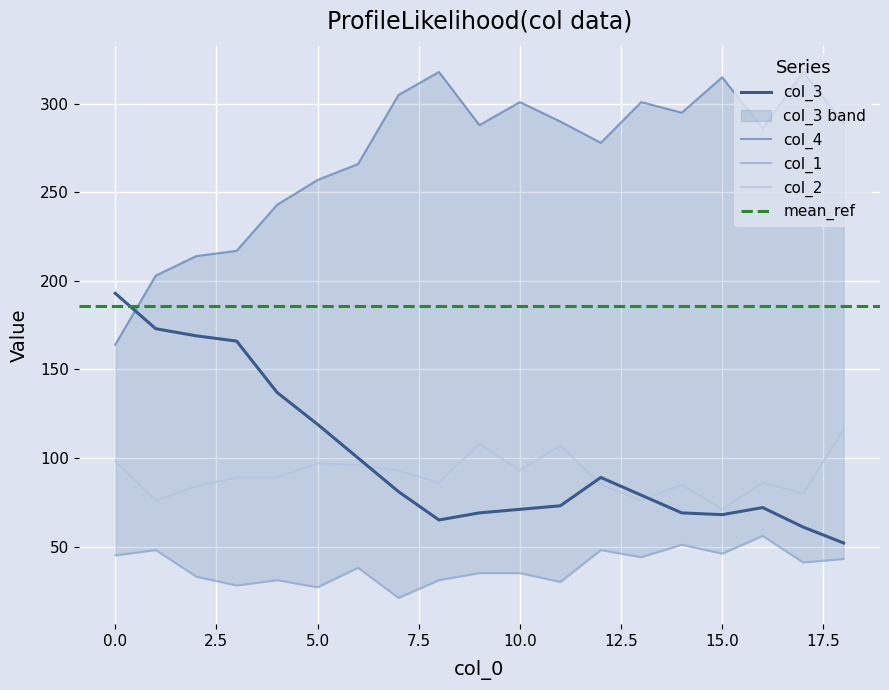

Which series has the largest range (max minus min)?

col_4